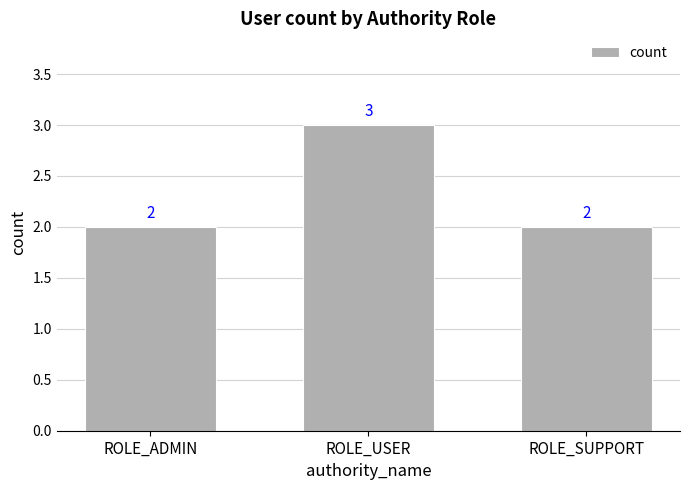

What is the difference between the values at ROLE_USER and ROLE_ADMIN?

1